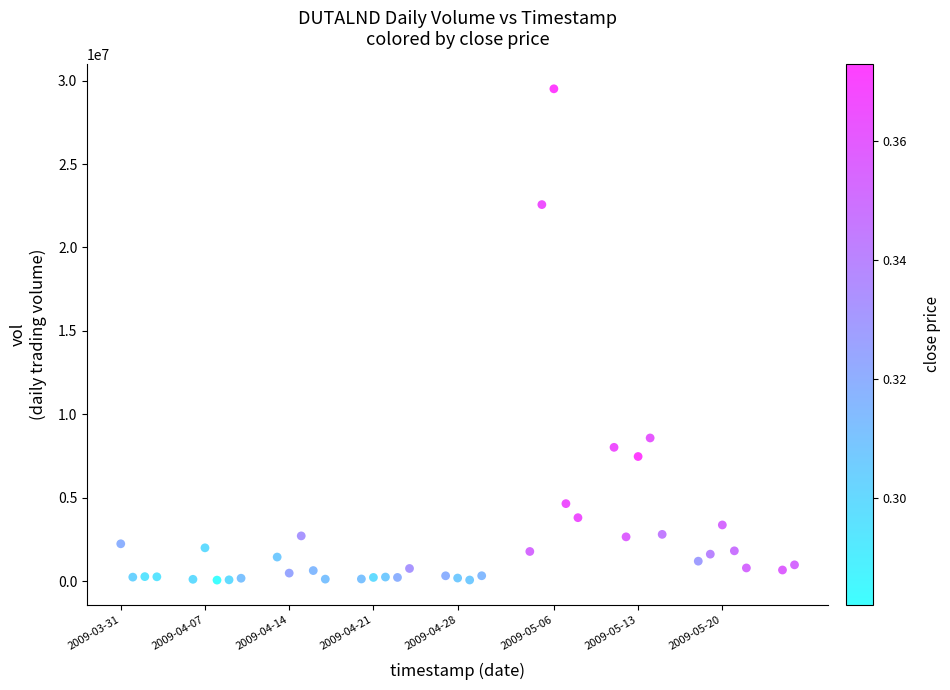

What Y value in the scatter plot is closest to 14785050?

8581800